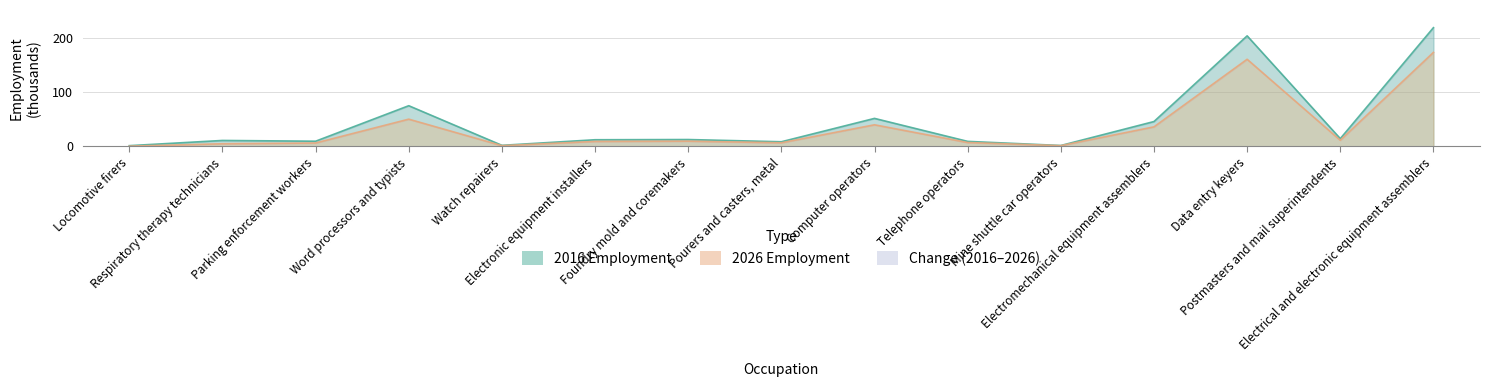

What is the value of the 2026 Employment point at the 7th from the left?

9.5